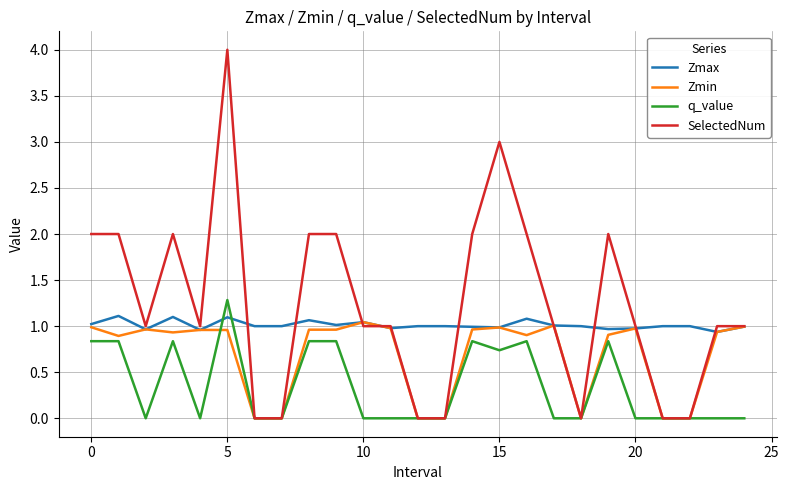

What is the difference between the second highest and minimum values in the Zmax series?

0.2